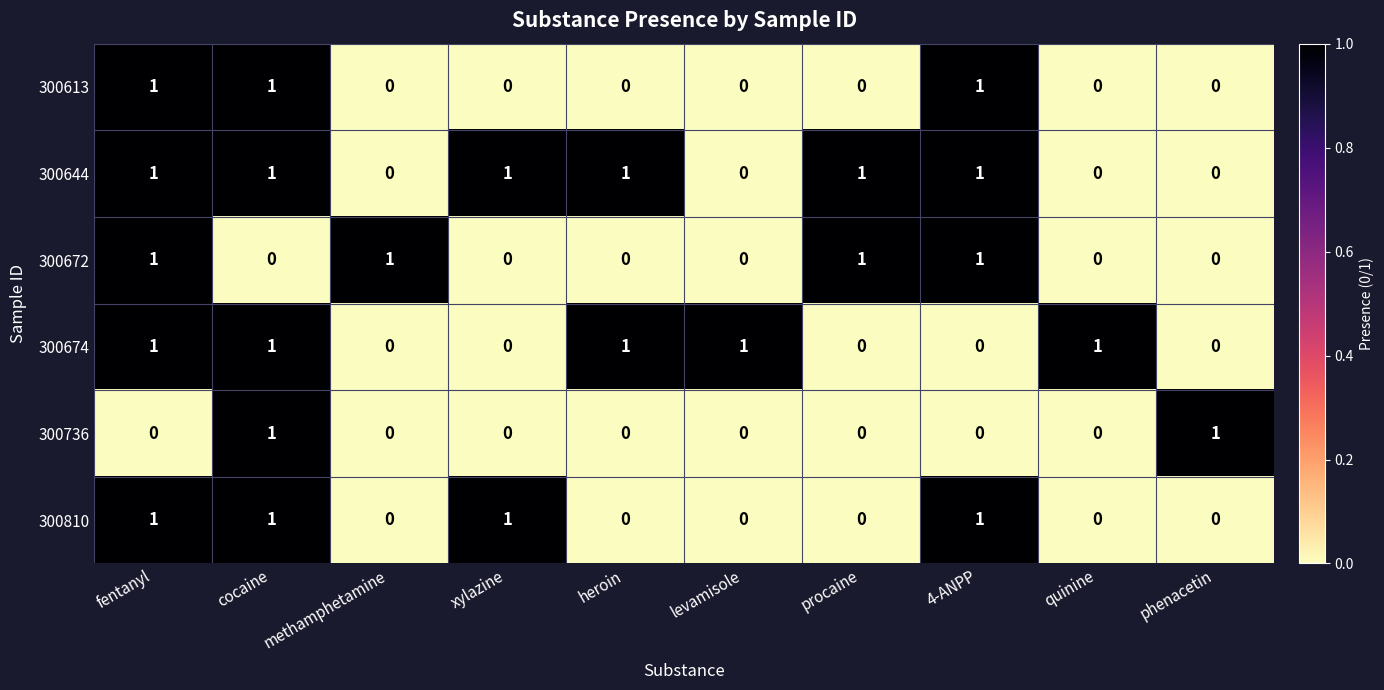

Which series changed the most between methamphetamine and procaine?

300644